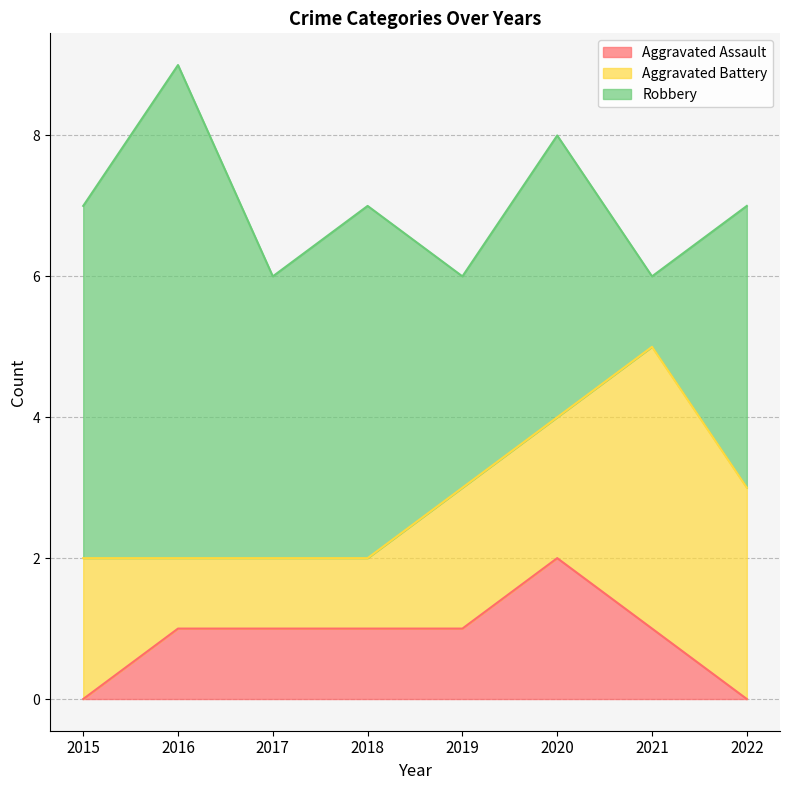

What is the value of the Aggravated Assault point at the 4th from the left?

1